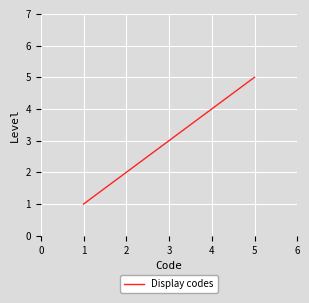

What is the ratio of the value at 2 to the value at 4?

0.5